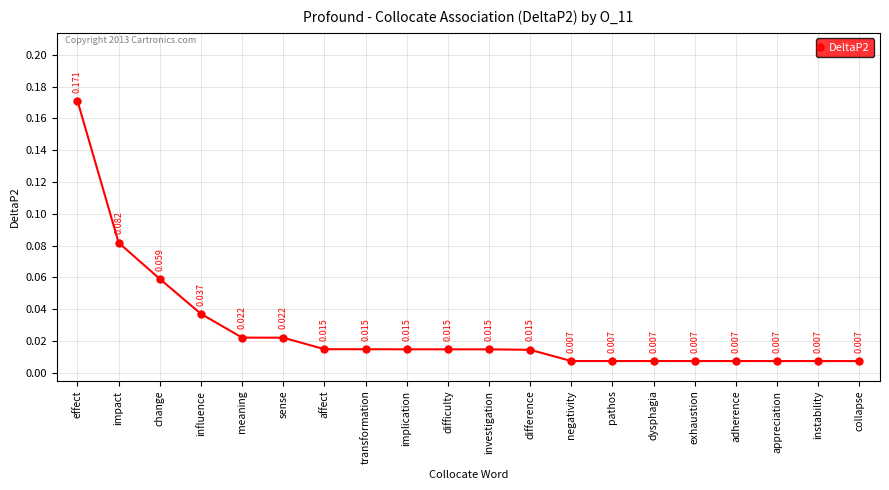

Which has a higher value, affect or effect?

effect